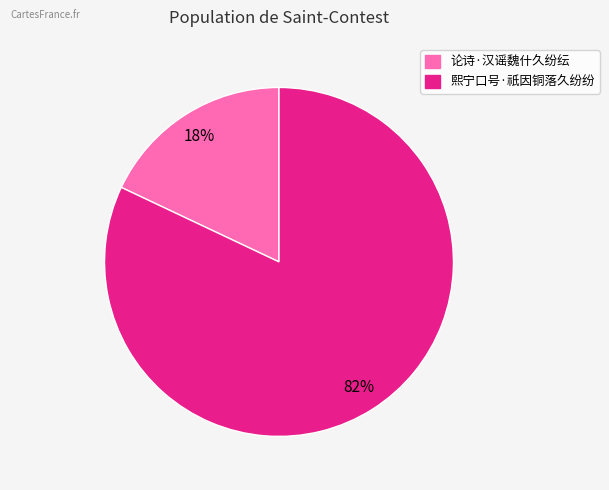

What is the smallest slice in the pie chart?

论诗·汉谣魏什久纷纭